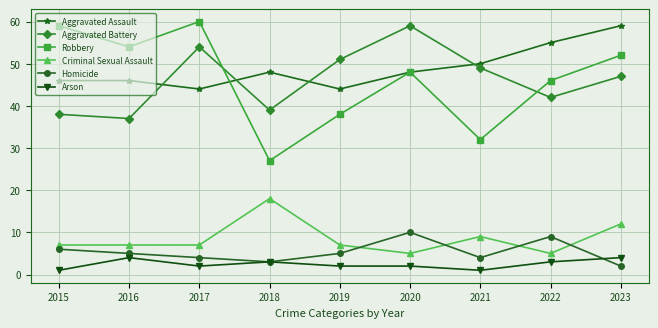

What is the spread (max minus min) of values at 2018?

45